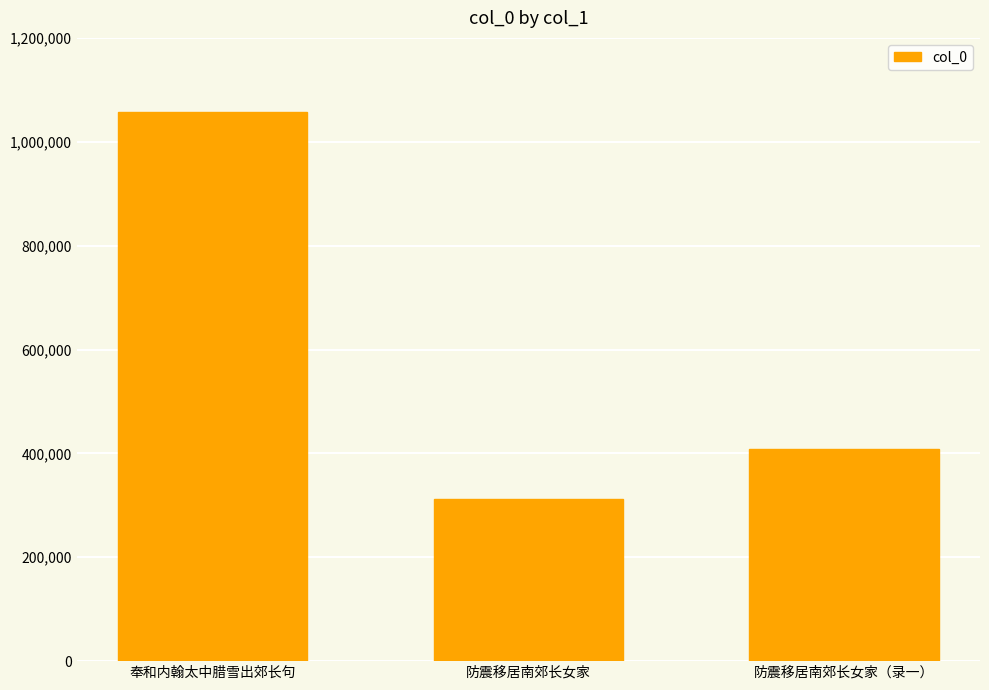

What is the difference between the maximum and minimum values?

744880